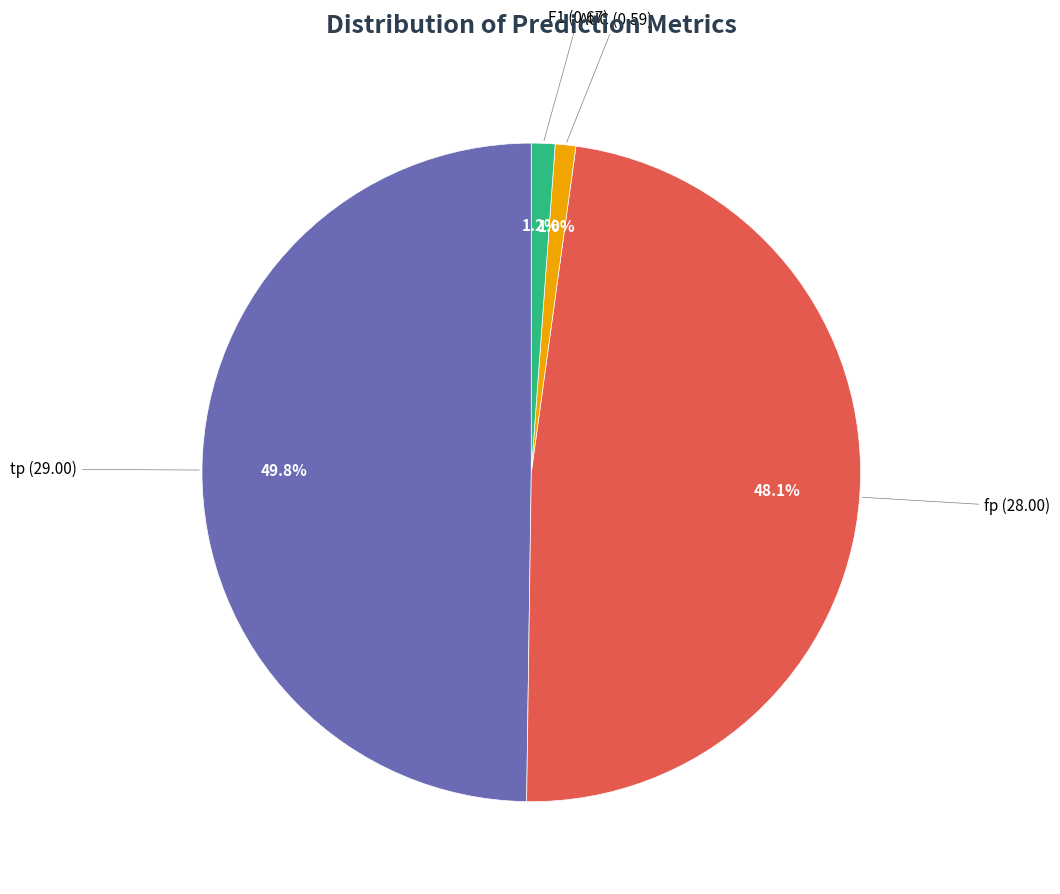

How many slices are in this pie chart?

4